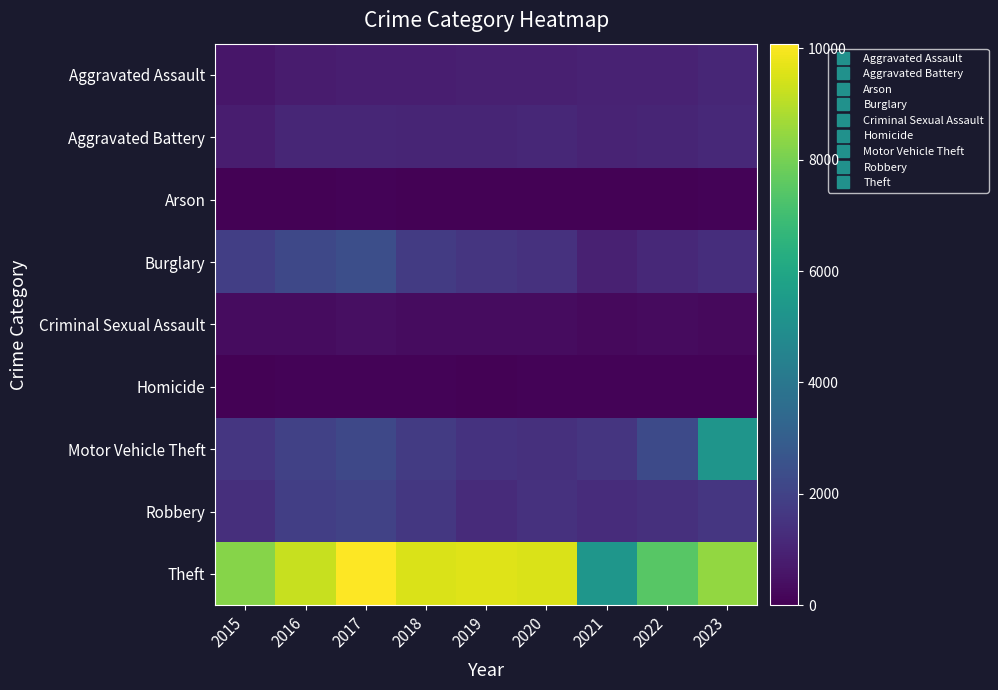

Which series has the widest spread of values?

Theft